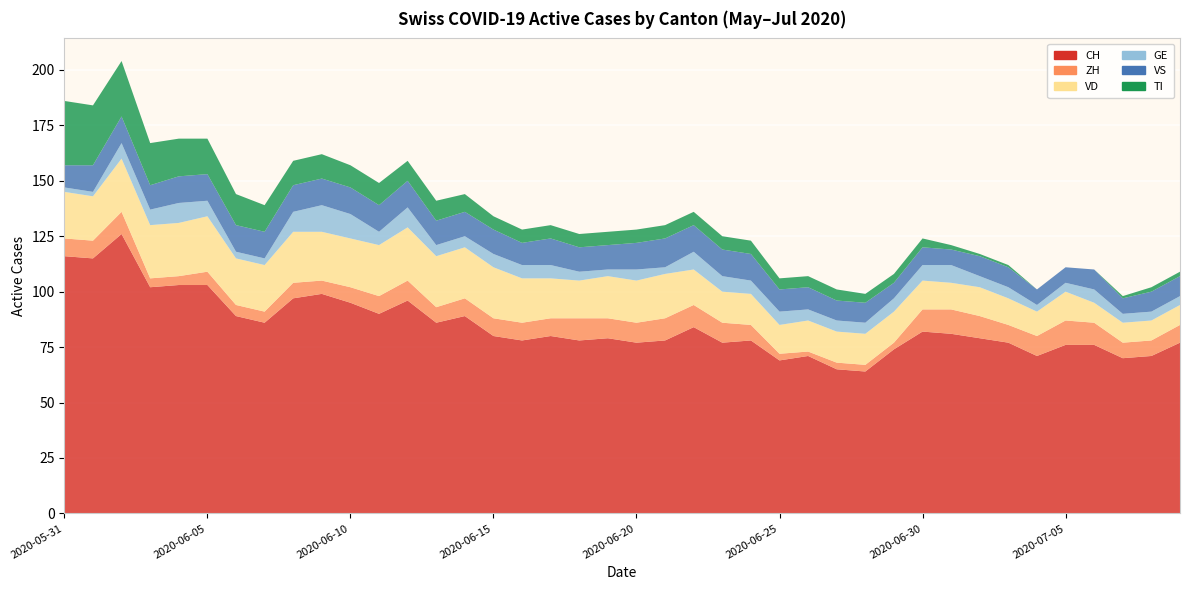

Reading left to right, extract all data points from this chart.

CH: 2020-05-31=116	2020-06-01=115	2020-06-02=126	2020-06-03=102	2020-06-04=103	2020-06-05=103	2020-06-06=89	2020-06-07=86	2020-06-08=97	2020-06-09=99	2020-06-10=95	2020-06-11=90	2020-06-12=96	2020-06-13=86	2020-06-14=89	2020-06-15=80	2020-06-16=78	2020-06-17=80	2020-06-18=78	2020-06-19=79	2020-06-20=77	2020-06-21=78	2020-06-22=84	2020-06-23=77	2020-06-24=78	2020-06-25=69	2020-06-26=71	2020-06-27=65	2020-06-28=64	2020-06-29=74	2020-06-30=82	2020-07-01=81	2020-07-02=79	2020-07-03=77	2020-07-04=71	2020-07-05=76	2020-07-06=76	2020-07-07=70	2020-07-08=71	2020-07-09=77
ZH: 2020-05-31=8	2020-06-01=8	2020-06-02=10	2020-06-03=4	2020-06-04=4	2020-06-05=6	2020-06-06=5	2020-06-07=5	2020-06-08=7	2020-06-09=6	2020-06-10=7	2020-06-11=8	2020-06-12=9	2020-06-13=7	2020-06-14=8	2020-06-15=8	2020-06-16=8	2020-06-17=8	2020-06-18=10	2020-06-19=9	2020-06-20=9	2020-06-21=10	2020-06-22=10	2020-06-23=9	2020-06-24=7	2020-06-25=3	2020-06-26=2	2020-06-27=3	2020-06-28=3	2020-06-29=3	2020-06-30=10	2020-07-01=11	2020-07-02=10	2020-07-03=8	2020-07-04=9	2020-07-05=11	2020-07-06=10	2020-07-07=7	2020-07-08=7	2020-07-09=8
VD: 2020-05-31=21	2020-06-01=20	2020-06-02=24	2020-06-03=24	2020-06-04=24	2020-06-05=25	2020-06-06=21	2020-06-07=21	2020-06-08=23	2020-06-09=22	2020-06-10=22	2020-06-11=23	2020-06-12=24	2020-06-13=23	2020-06-14=23	2020-06-15=23	2020-06-16=20	2020-06-17=18	2020-06-18=17	2020-06-19=19	2020-06-20=19	2020-06-21=20	2020-06-22=16	2020-06-23=14	2020-06-24=14	2020-06-25=13	2020-06-26=14	2020-06-27=14	2020-06-28=14	2020-06-29=14	2020-06-30=13	2020-07-01=12	2020-07-02=13	2020-07-03=12	2020-07-04=11	2020-07-05=13	2020-07-06=9	2020-07-07=9	2020-07-08=9	2020-07-09=9
GE: 2020-05-31=2	2020-06-01=2	2020-06-02=7	2020-06-03=7	2020-06-04=9	2020-06-05=7	2020-06-06=3	2020-06-07=3	2020-06-08=9	2020-06-09=12	2020-06-10=11	2020-06-11=6	2020-06-12=9	2020-06-13=5	2020-06-14=5	2020-06-15=6	2020-06-16=6	2020-06-17=6	2020-06-18=4	2020-06-19=3	2020-06-20=5	2020-06-21=3	2020-06-22=8	2020-06-23=7	2020-06-24=6	2020-06-25=6	2020-06-26=5	2020-06-27=5	2020-06-28=5	2020-06-29=6	2020-06-30=7	2020-07-01=8	2020-07-02=5	2020-07-03=5	2020-07-04=3	2020-07-05=4	2020-07-06=6	2020-07-07=4	2020-07-08=4	2020-07-09=4
VS: 2020-05-31=10	2020-06-01=12	2020-06-02=12	2020-06-03=11	2020-06-04=12	2020-06-05=12	2020-06-06=12	2020-06-07=12	2020-06-08=12	2020-06-09=12	2020-06-10=12	2020-06-11=12	2020-06-12=12	2020-06-13=11	2020-06-14=11	2020-06-15=11	2020-06-16=10	2020-06-17=12	2020-06-18=11	2020-06-19=11	2020-06-20=12	2020-06-21=13	2020-06-22=12	2020-06-23=12	2020-06-24=12	2020-06-25=10	2020-06-26=10	2020-06-27=9	2020-06-28=9	2020-06-29=7	2020-06-30=8	2020-07-01=7	2020-07-02=9	2020-07-03=9	2020-07-04=7	2020-07-05=7	2020-07-06=9	2020-07-07=7	2020-07-08=9	2020-07-09=9
TI: 2020-05-31=29	2020-06-01=27	2020-06-02=25	2020-06-03=19	2020-06-04=17	2020-06-05=16	2020-06-06=14	2020-06-07=12	2020-06-08=11	2020-06-09=11	2020-06-10=10	2020-06-11=10	2020-06-12=9	2020-06-13=9	2020-06-14=8	2020-06-15=6	2020-06-16=6	2020-06-17=6	2020-06-18=6	2020-06-19=6	2020-06-20=6	2020-06-21=6	2020-06-22=6	2020-06-23=6	2020-06-24=6	2020-06-25=5	2020-06-26=5	2020-06-27=5	2020-06-28=4	2020-06-29=4	2020-06-30=4	2020-07-01=2	2020-07-02=1	2020-07-03=1	2020-07-04=0	2020-07-05=0	2020-07-06=0	2020-07-07=1	2020-07-08=2	2020-07-09=2